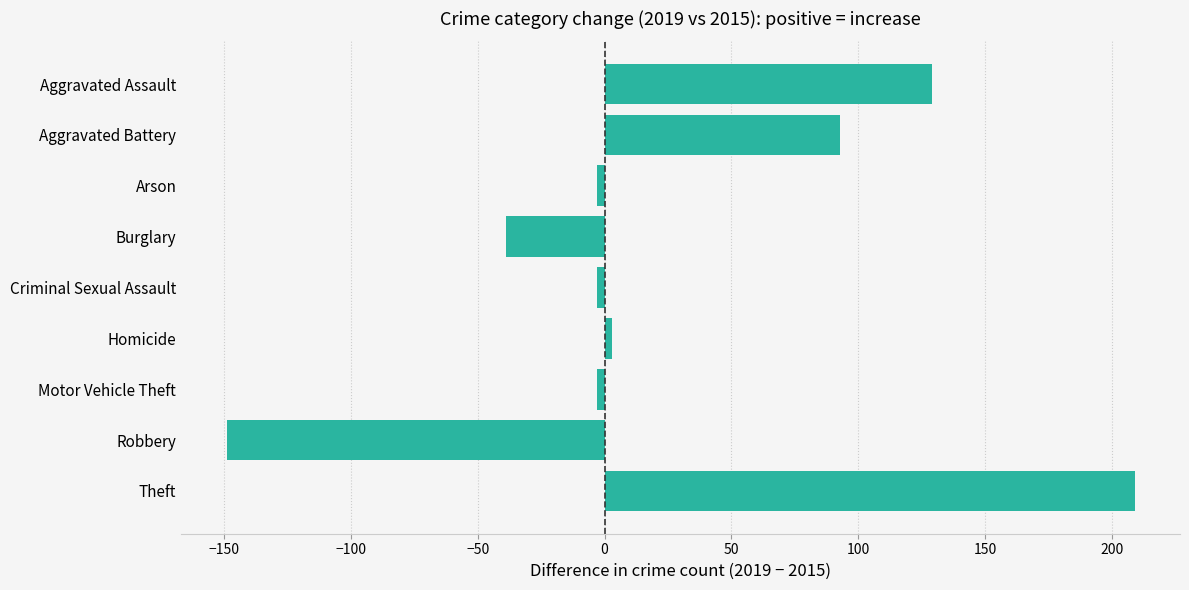

The chart shows a value of -149 at Robbery. True or false?

True